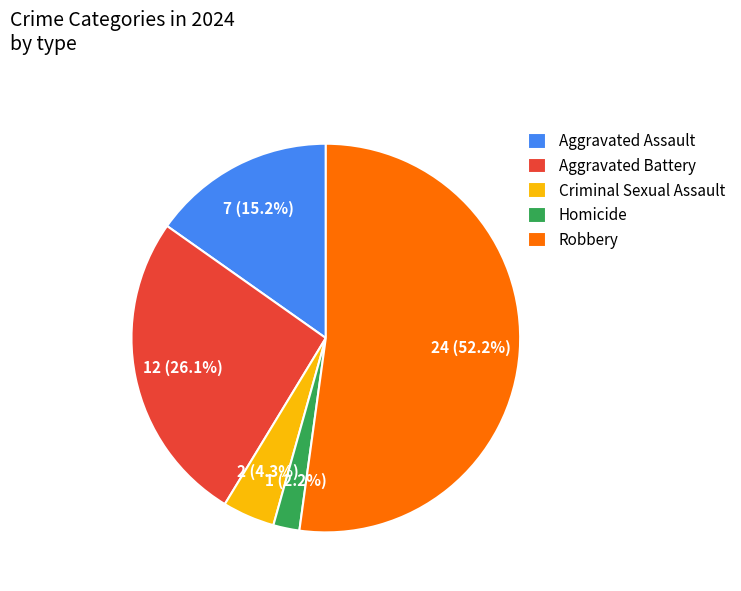

To the nearest percent, what percentage of the pie is Aggravated Battery?

26%